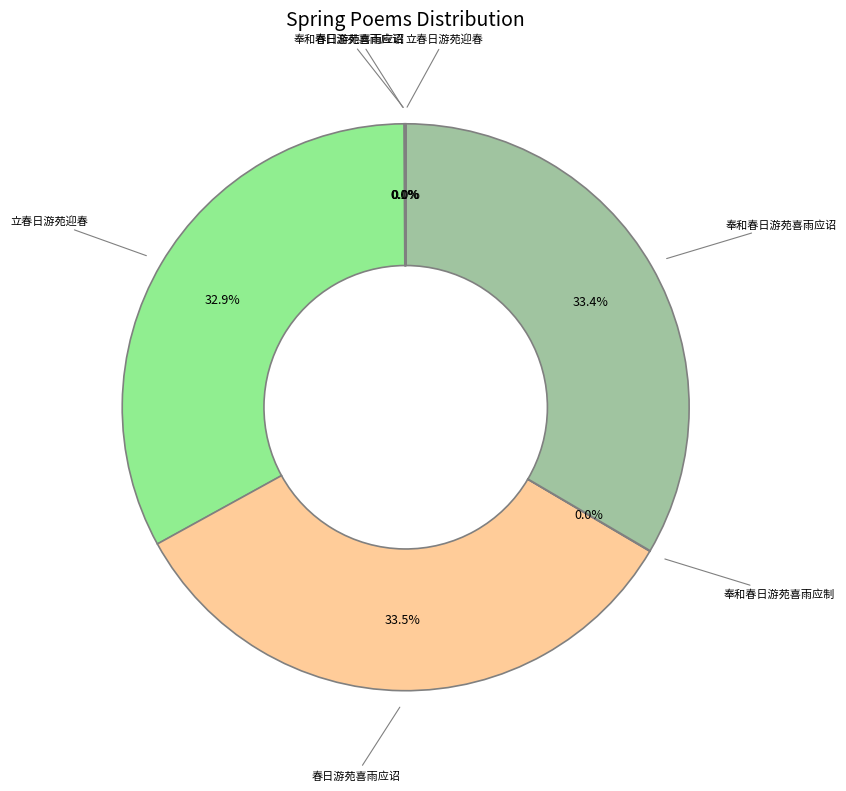

Is there a majority slice in this chart?

No